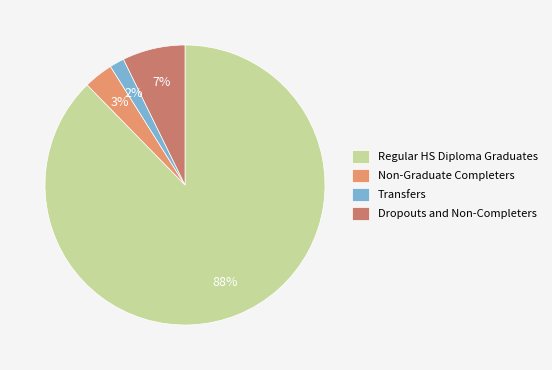

How many slices are in this pie chart?

4